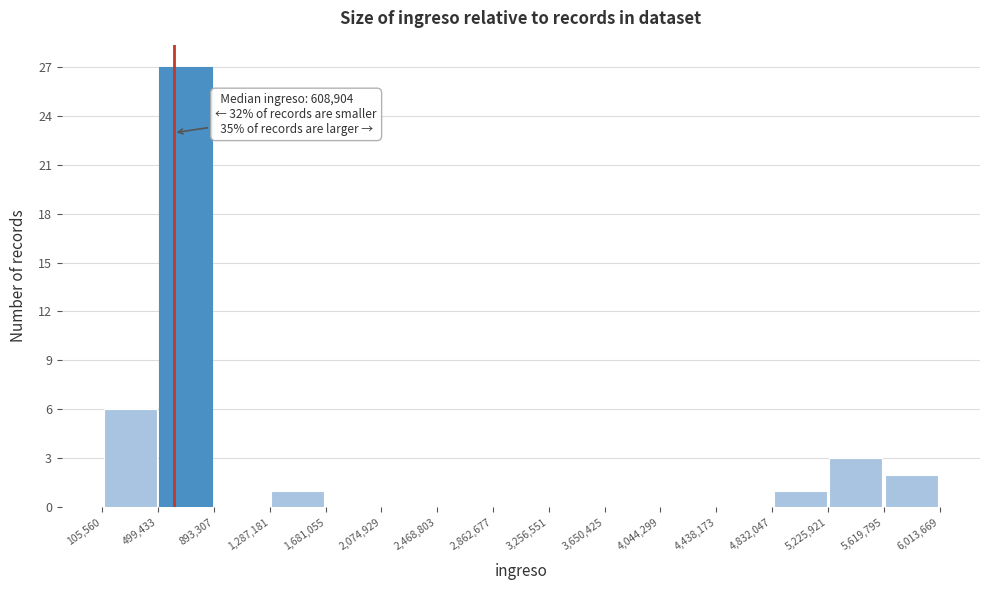

Over which range of the x-axis is the bar tallest?

499,433 to 893,307